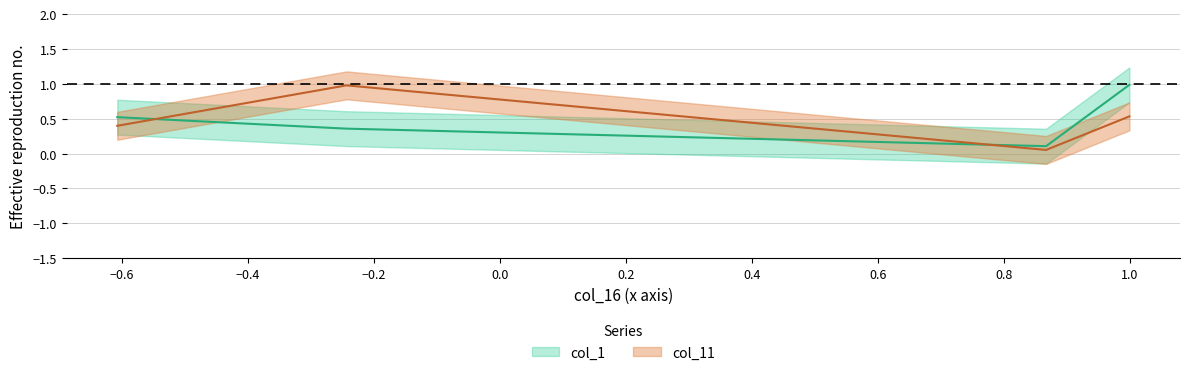

Is it true that col_1 equals 0.9 at Row 0?

False